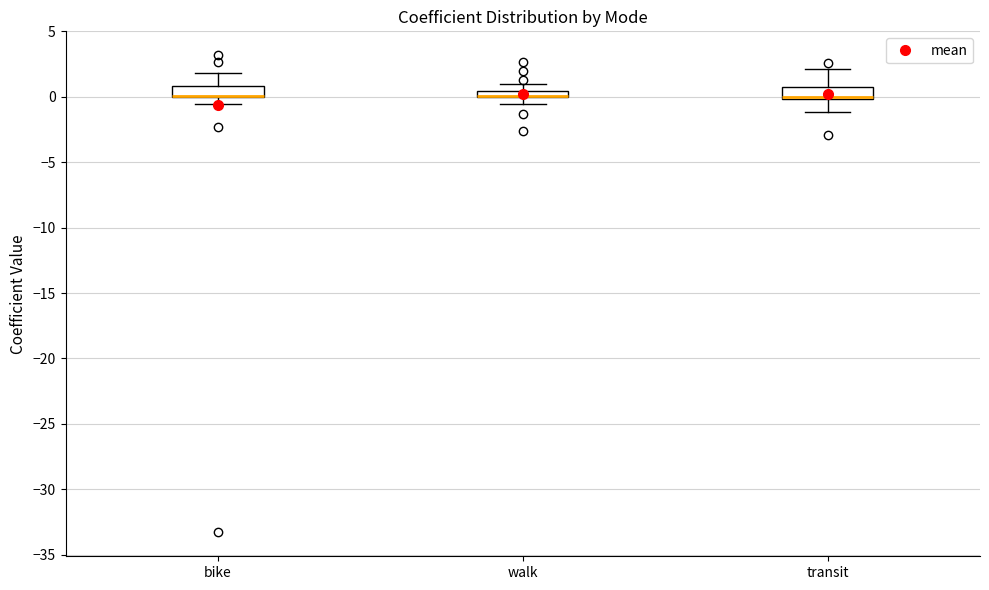

Where is the upper edge of the box for transit on the y-axis? The values are not printed on the chart, so give them approximately, as read against the axis.

1.0